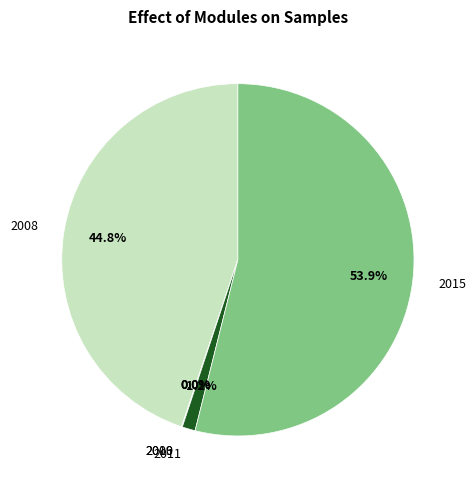

What is the largest slice in the pie chart?

2015